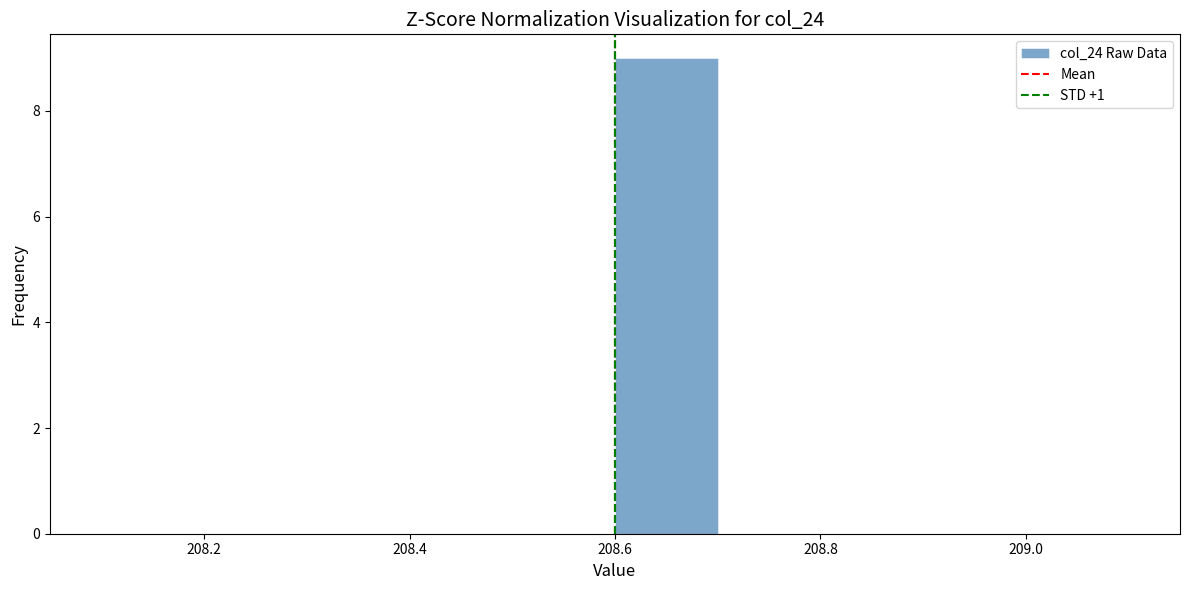

Reading left to right, transcribe this chart: for each bar, give the range it covers on the x-axis and its height. The values are not printed on the chart, so give them approximately, as read against the axis.

208.1 to 208.2: 0
208.2 to 208.3: 0
208.3 to 208.4: 0
208.4 to 208.5: 0
208.5 to 208.6: 0
208.6 to 208.7: 9
208.7 to 208.8: 0
208.8 to 208.9: 0
208.9 to 209.0: 0
209.0 to 209.1: 0